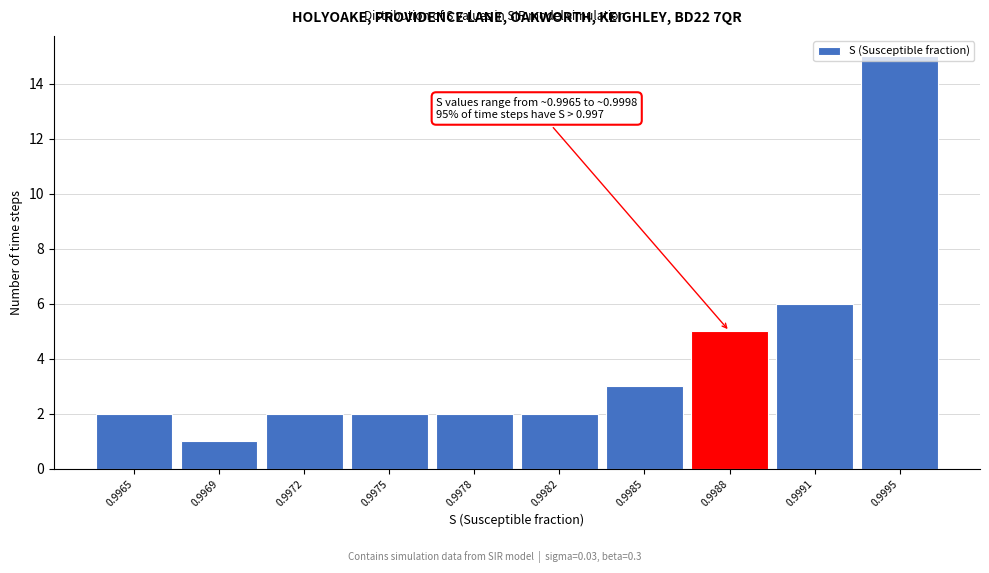

Between 0.9988 and 0.9991, which is larger?

0.9991